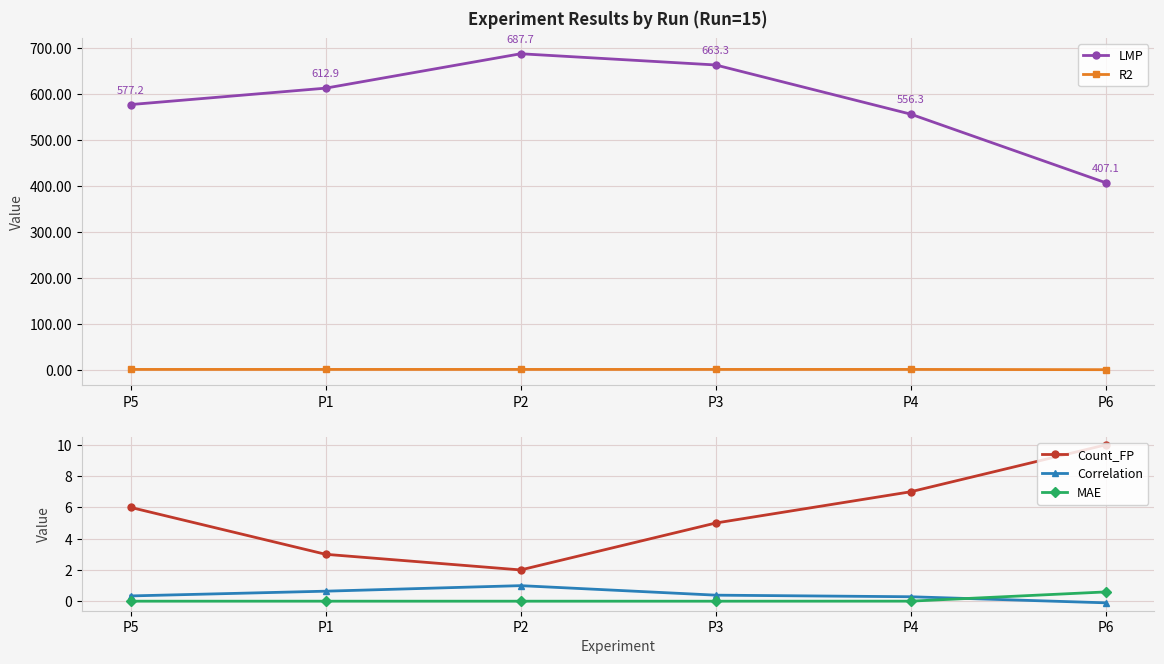

Where does the Correlation series first go above 0?

P5